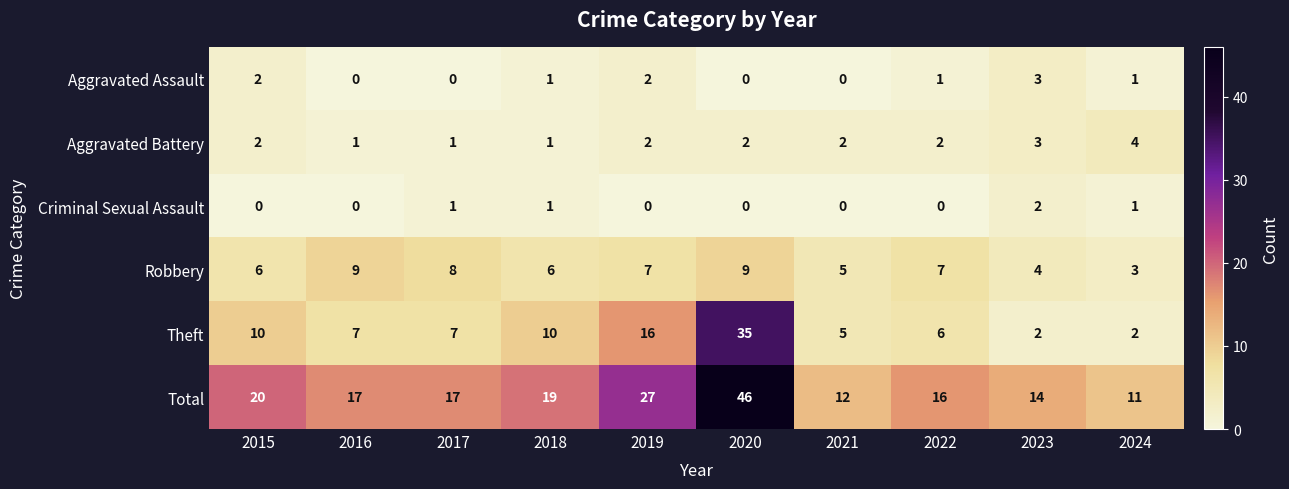

What is the spread (max minus min) of values at 2017?

17